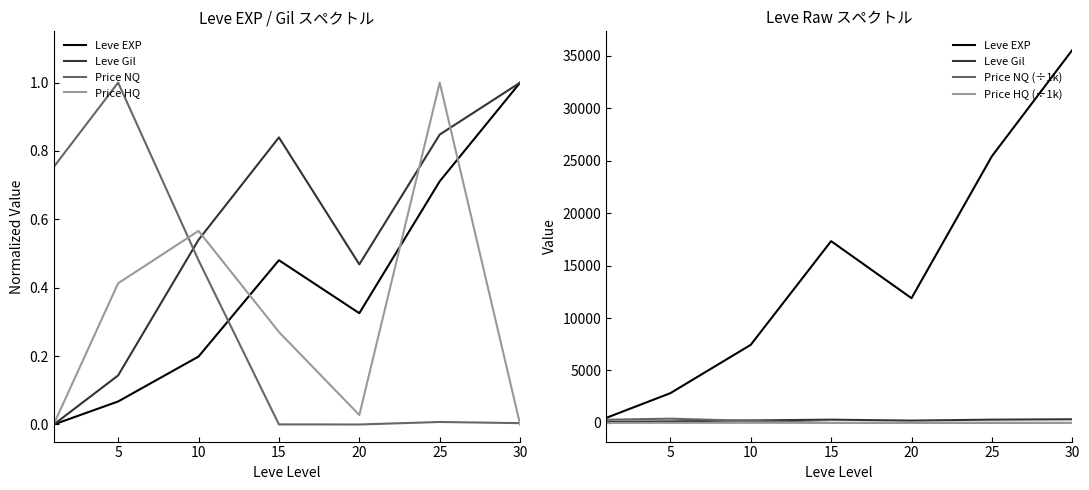

In Price HQ, how many points are higher than both neighbors (excluding endpoints)?

2